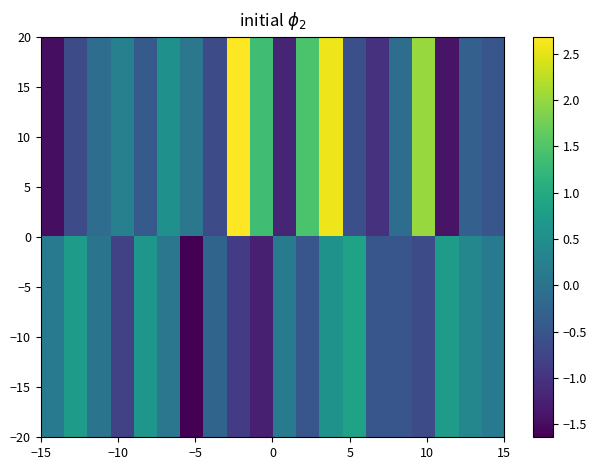

How many categories are shown in the chart?

20